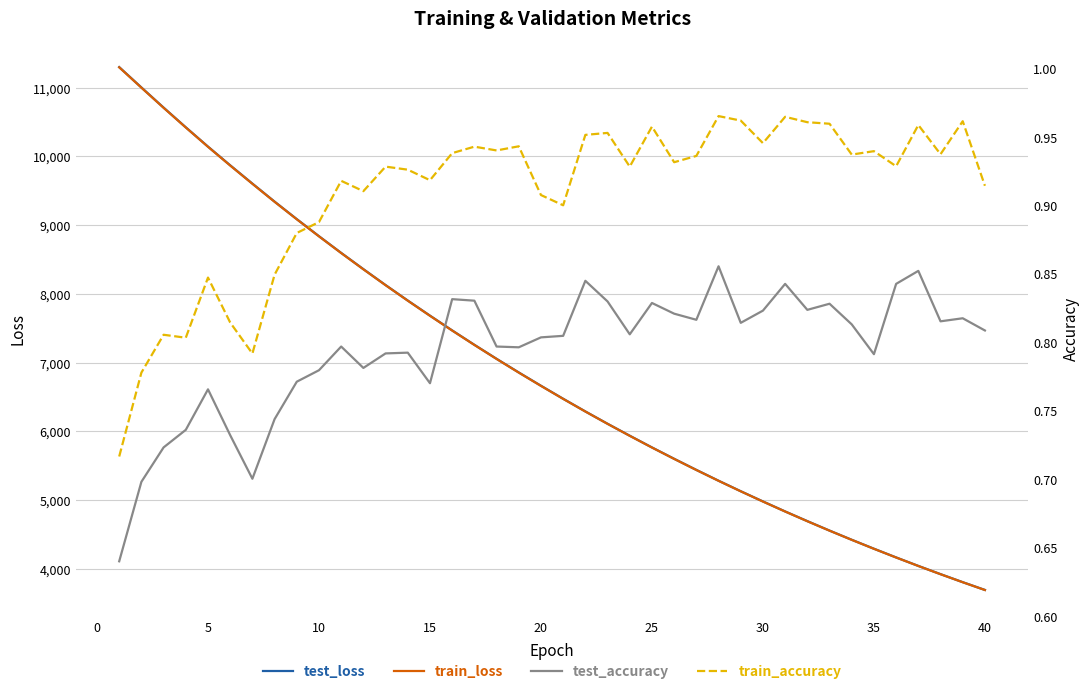

What is the lowest value of the test_loss series?

3690.6